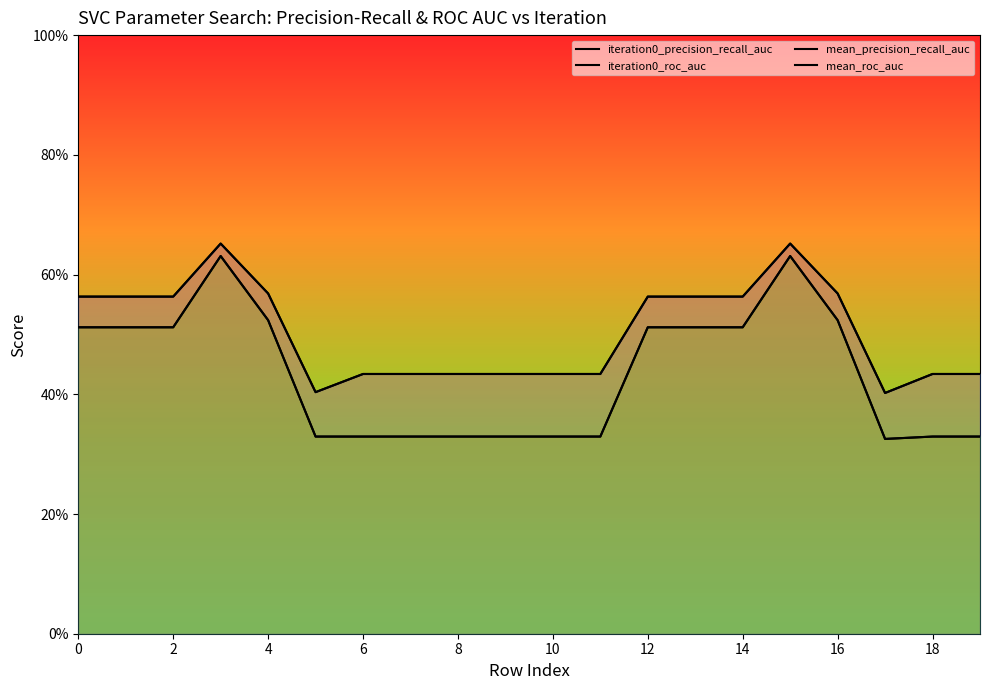

How many interior local peaks does the mean_precision_recall_auc series have?

2